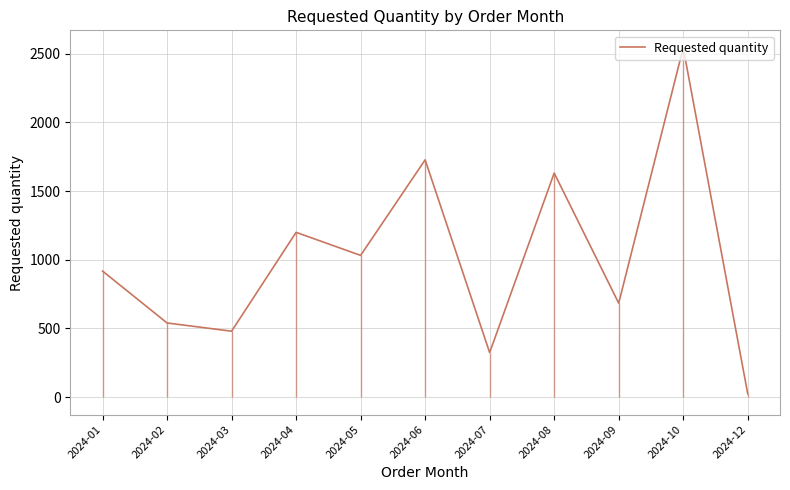

Reading right to left, what are all the values shown in this chart?

24	2544	684	1632	324	1728	1032	1200	480	540	918